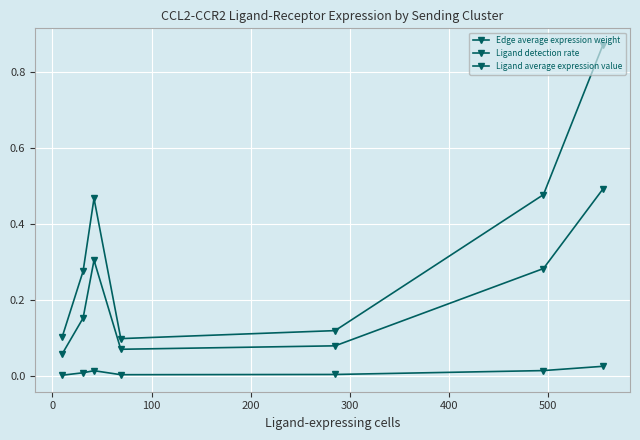

Does the chart have visible grid lines?

Yes